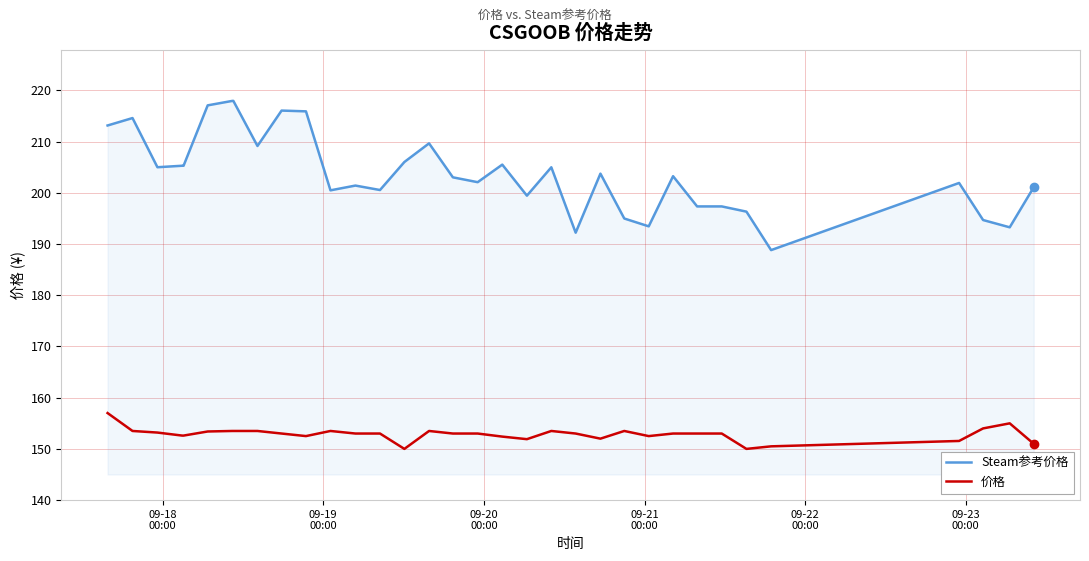

What are all the series names shown in the legend?

Steam参考价格, 价格